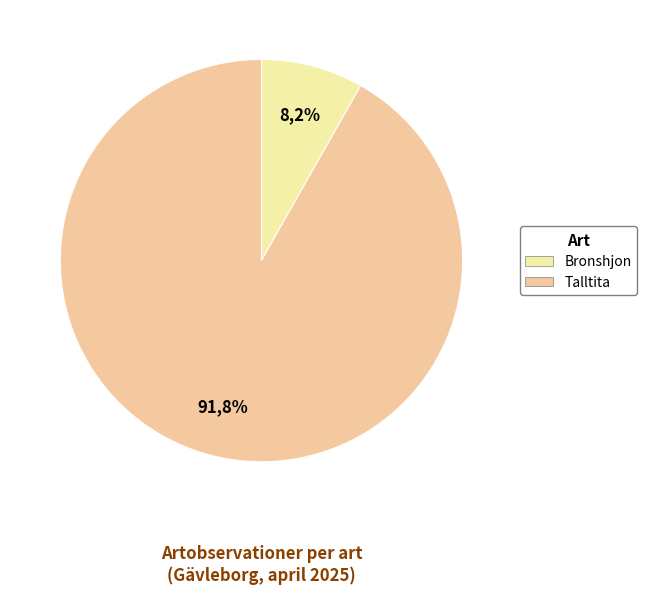

To the nearest percent, what is the difference between the Bronshjon and Talltita slice percentages?

84%